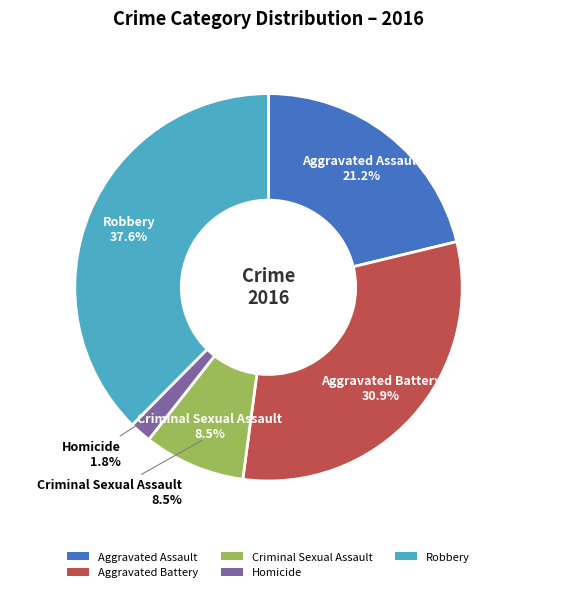

Is the sum of Robbery and Aggravated Battery greater than half?

Yes